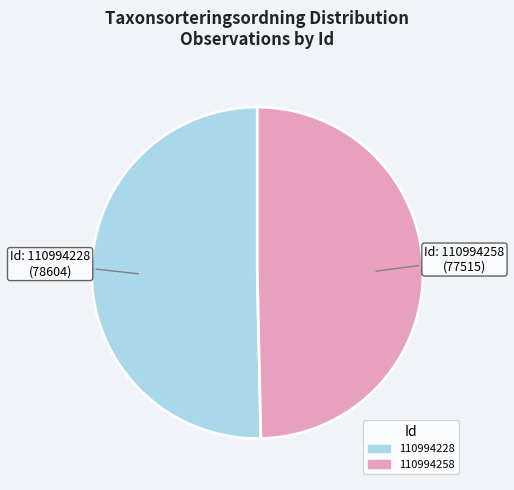

Approximately how many times larger is the value at 110994228 compared to 110994258?

1.0